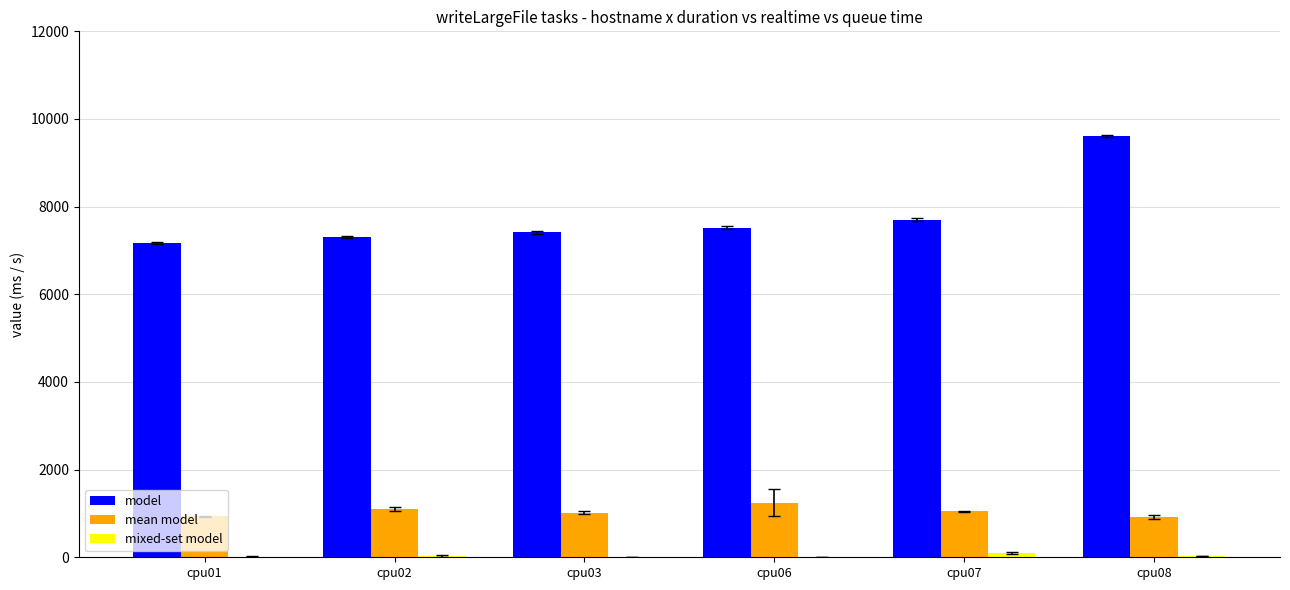

At which category is the sum across all series the highest?

cpu08